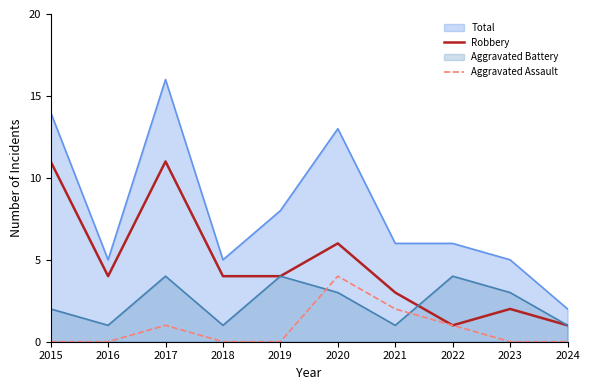

How many Aggravated Assault values are between 0 and 1?

8